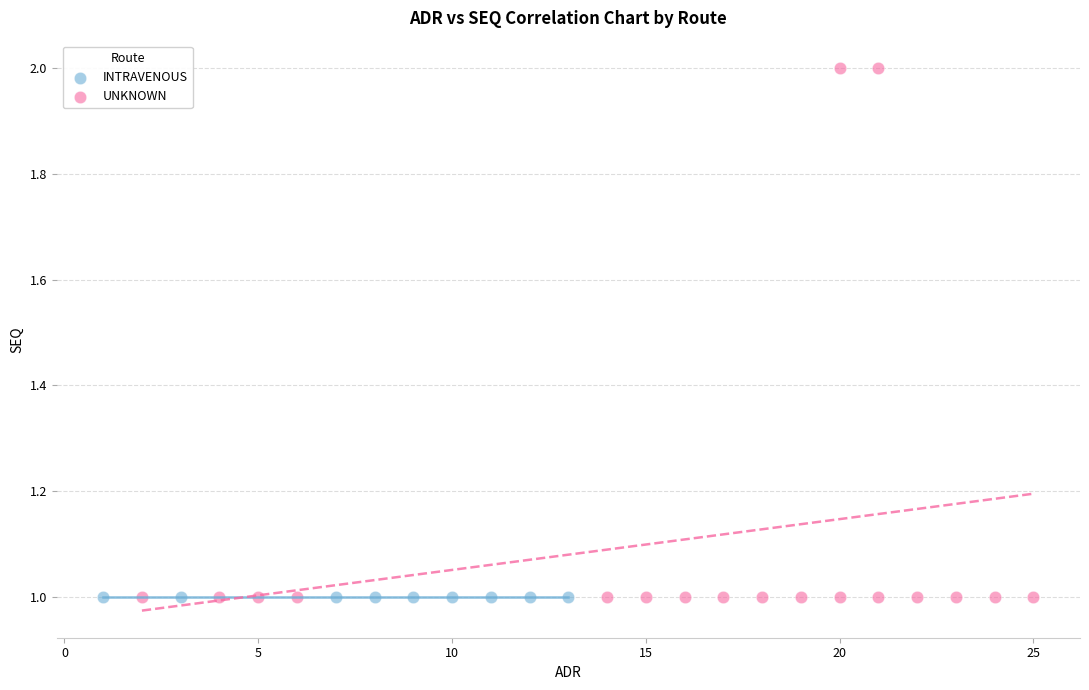

Which series reaches the maximum Y coordinate?

UNKNOWN